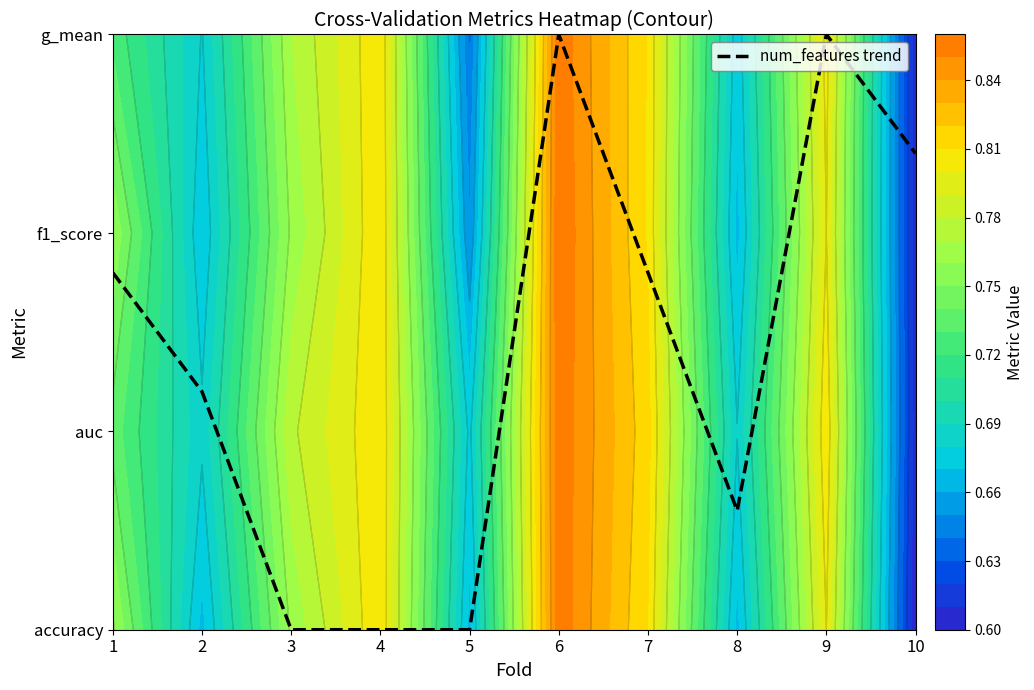

How many data points are above 1?

6